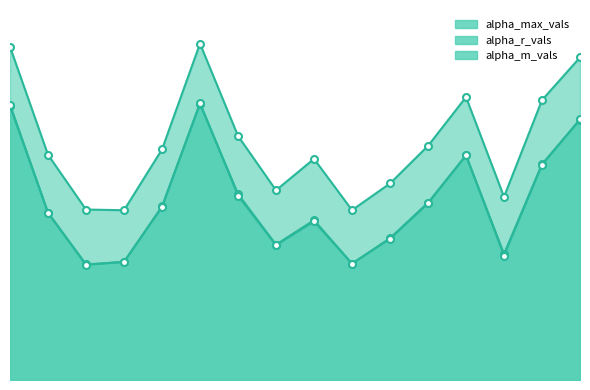

Which has a higher value, 9 or 3?

9